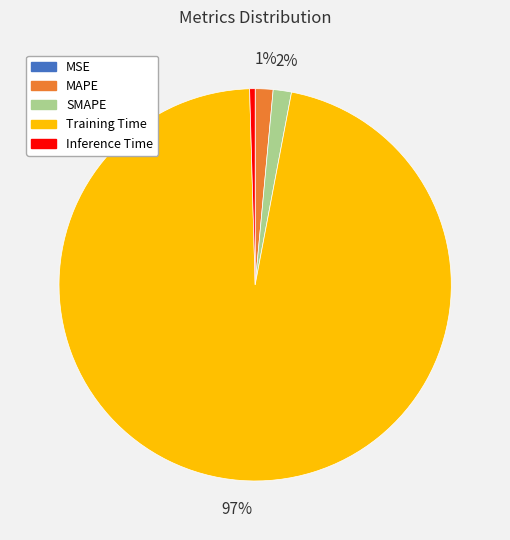

Does Training Time account for over 50% of the chart?

Yes